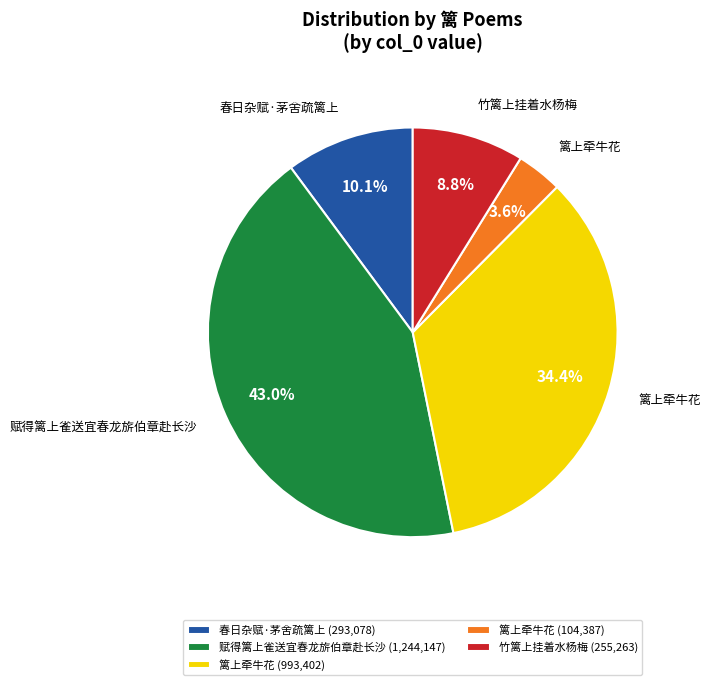

Count the number of slices in the pie.

5